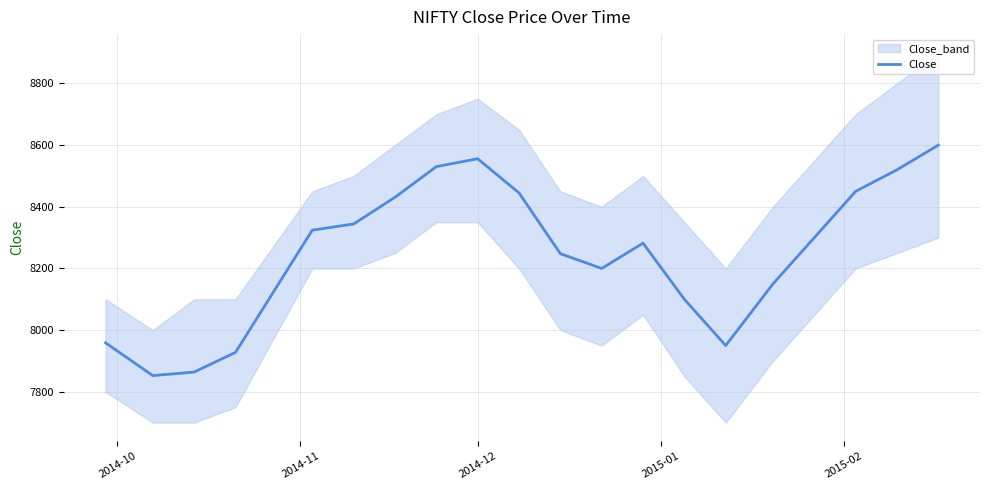

What is the maximum value for Close?

8600.0